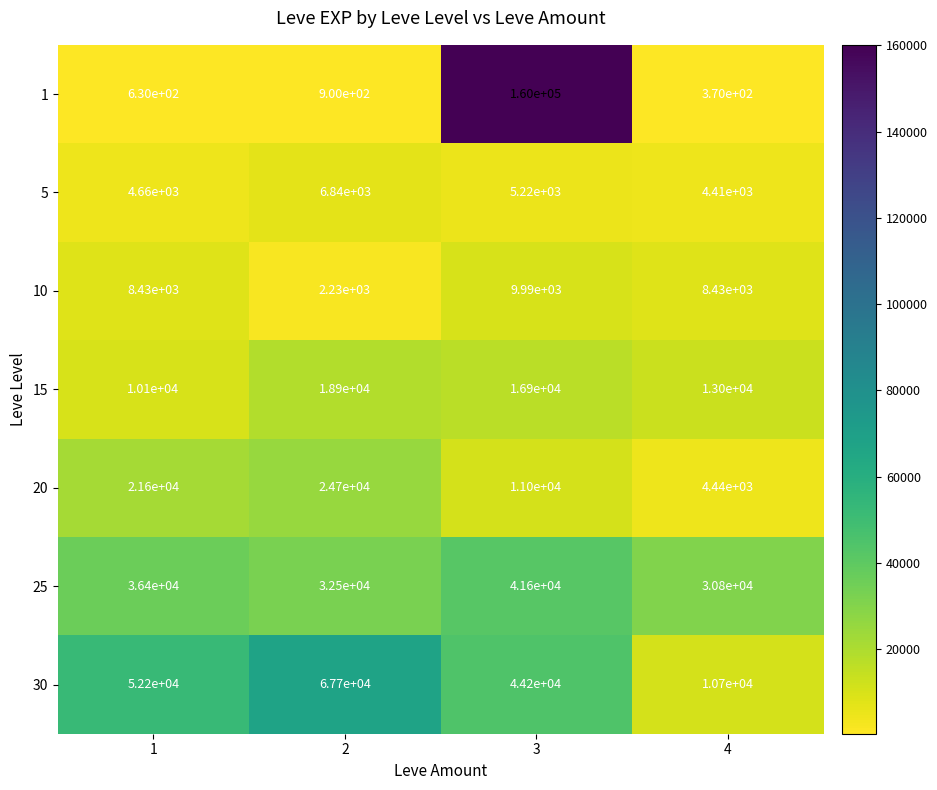

True or false: 25 has a value of 36400 at 1.

True